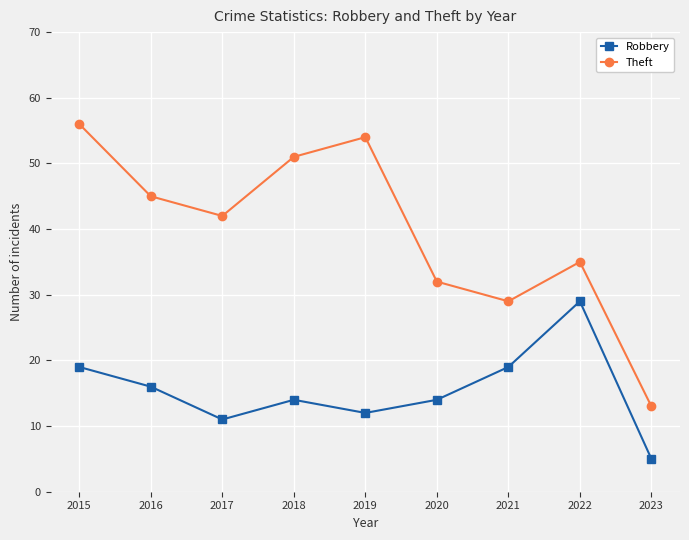

Which series has the largest range (max minus min)?

Theft